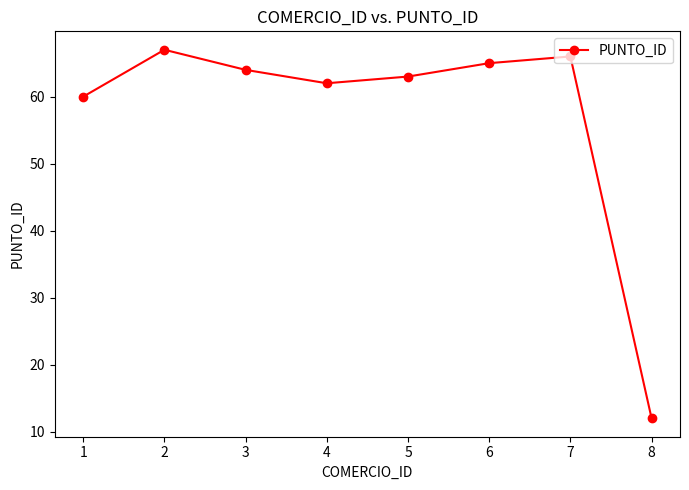

What is the change in value from 3 to 6?

+1